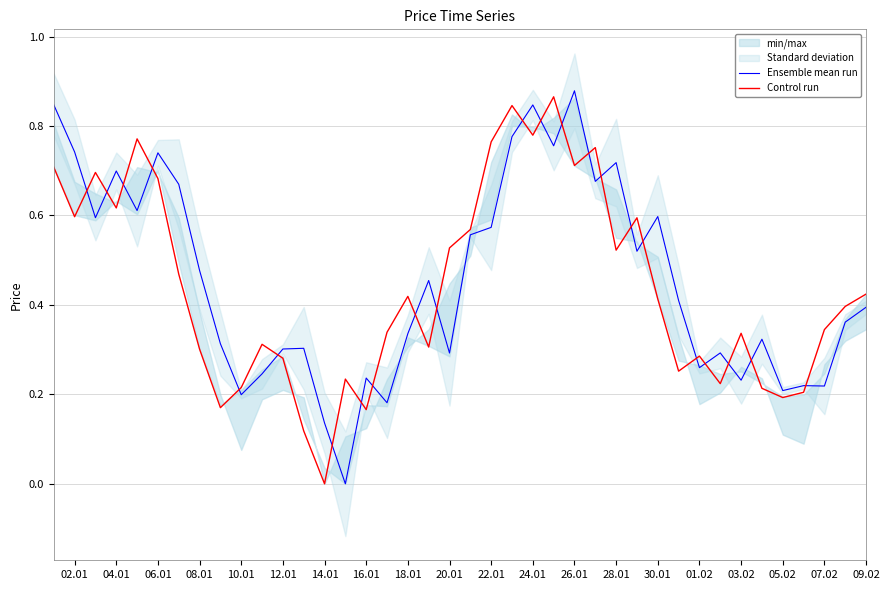

The value of Ensemble mean run at 26.01 is 1.3. True or false?

False